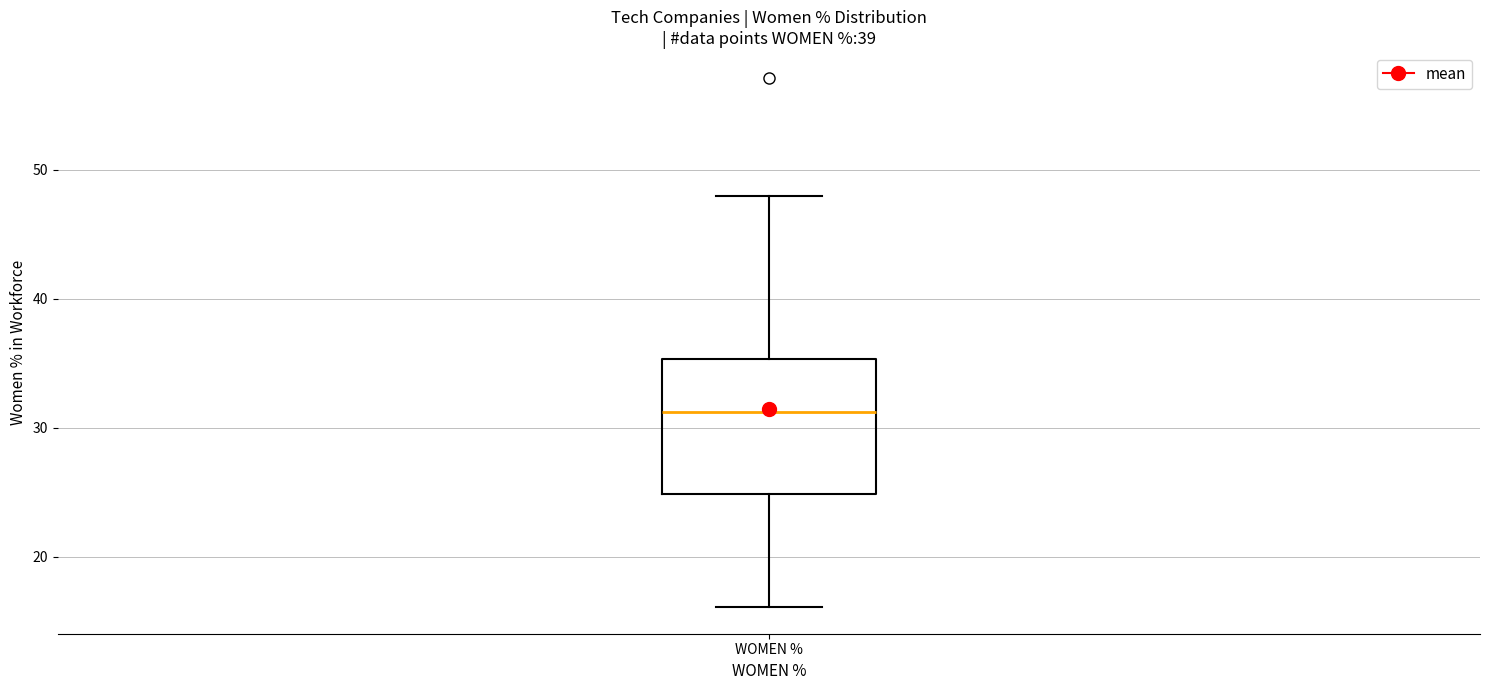

Transcribe this box plot: give where the median line is, the range the box spans, and where the two whiskers end, as read against the y-axis. The values are not printed on the chart, so give them approximately, as read against the axis.

median 31, box 25 to 35, whiskers 16 to 48